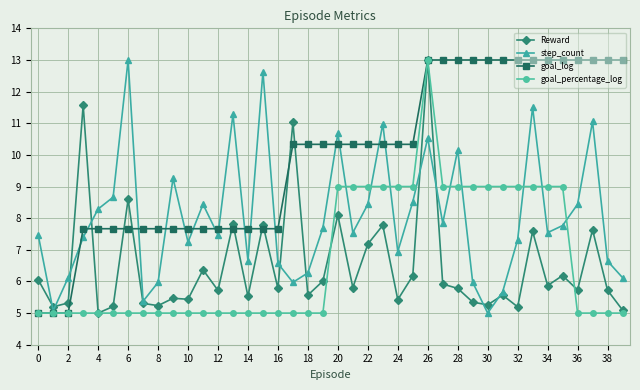

At how many categories does at least one series exceed 10?

27